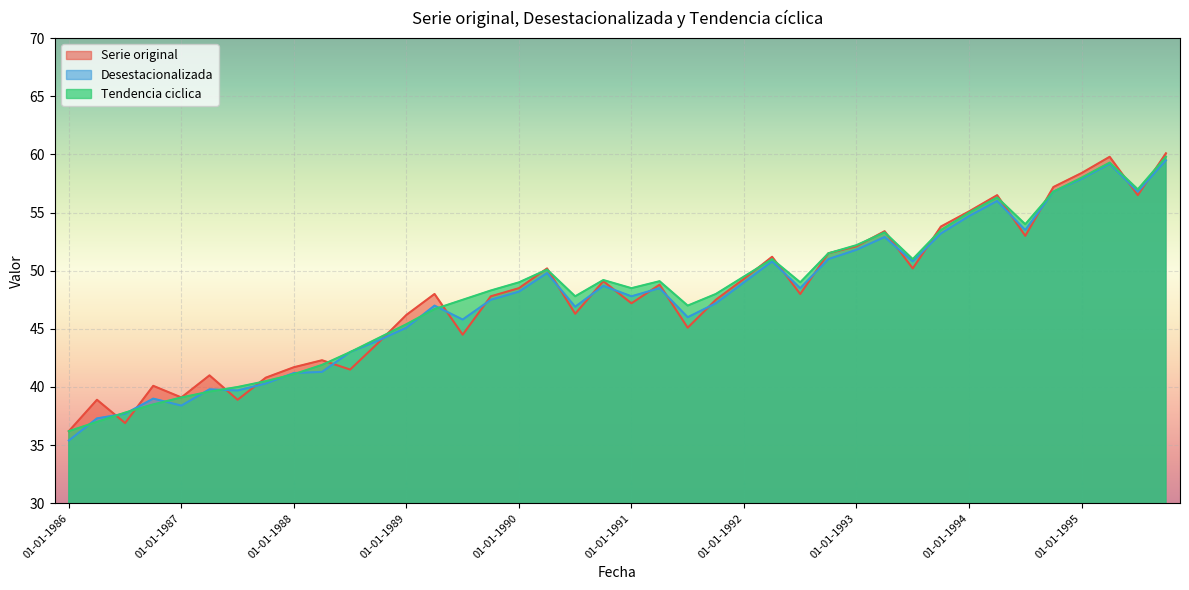

Is the value of Desestacionalizada at 01-10-1989 greater than the value of Serie original at 01-07-1992?

No